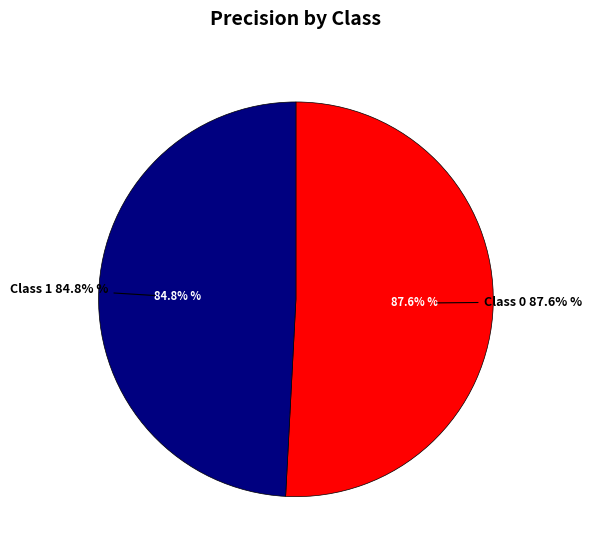

The 0 slice represents 51% of the pie. True or false?

True